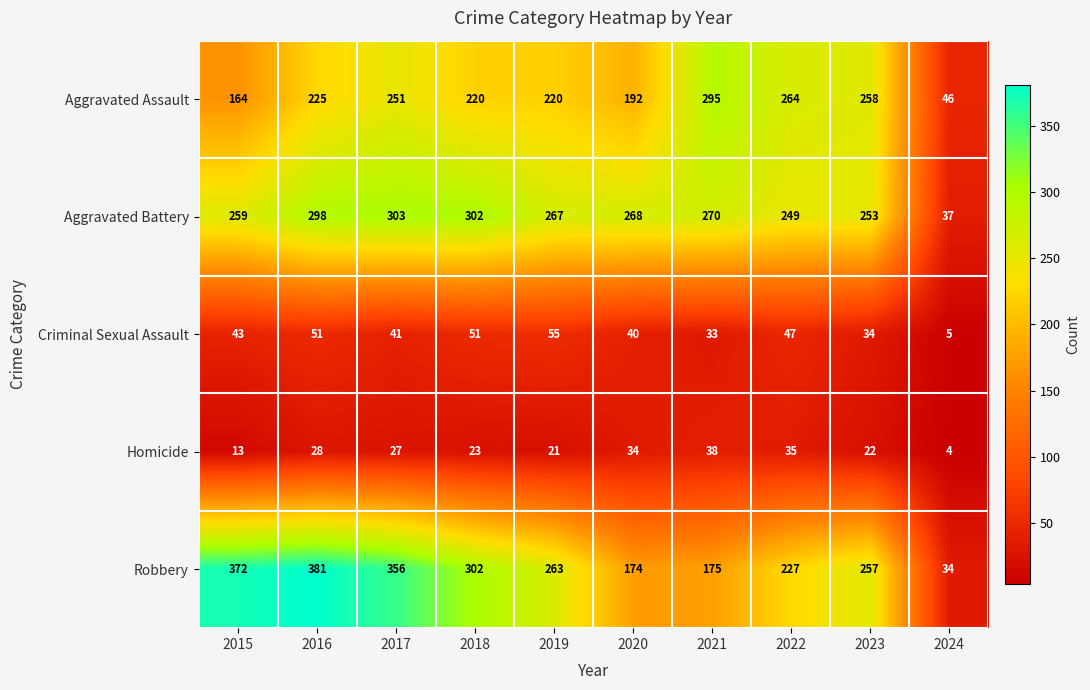

At how many categories does at least one series exceed 42?

10